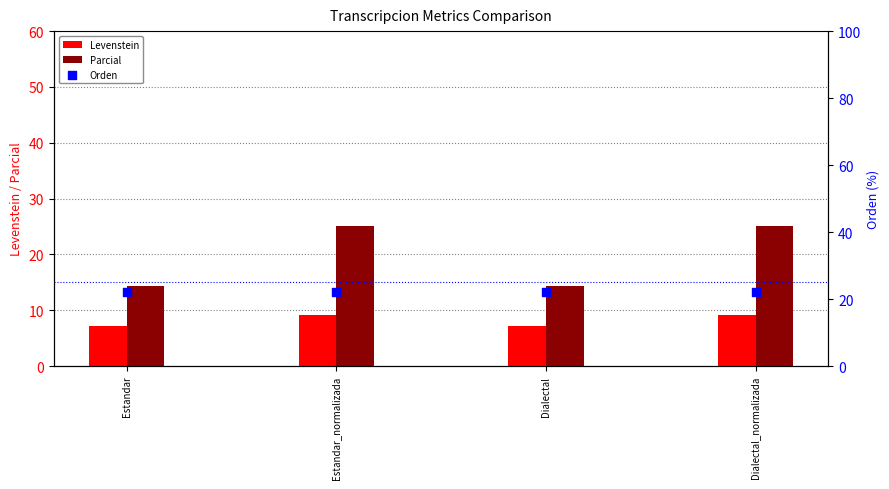

At how many categories does at least one series exceed 11?

4